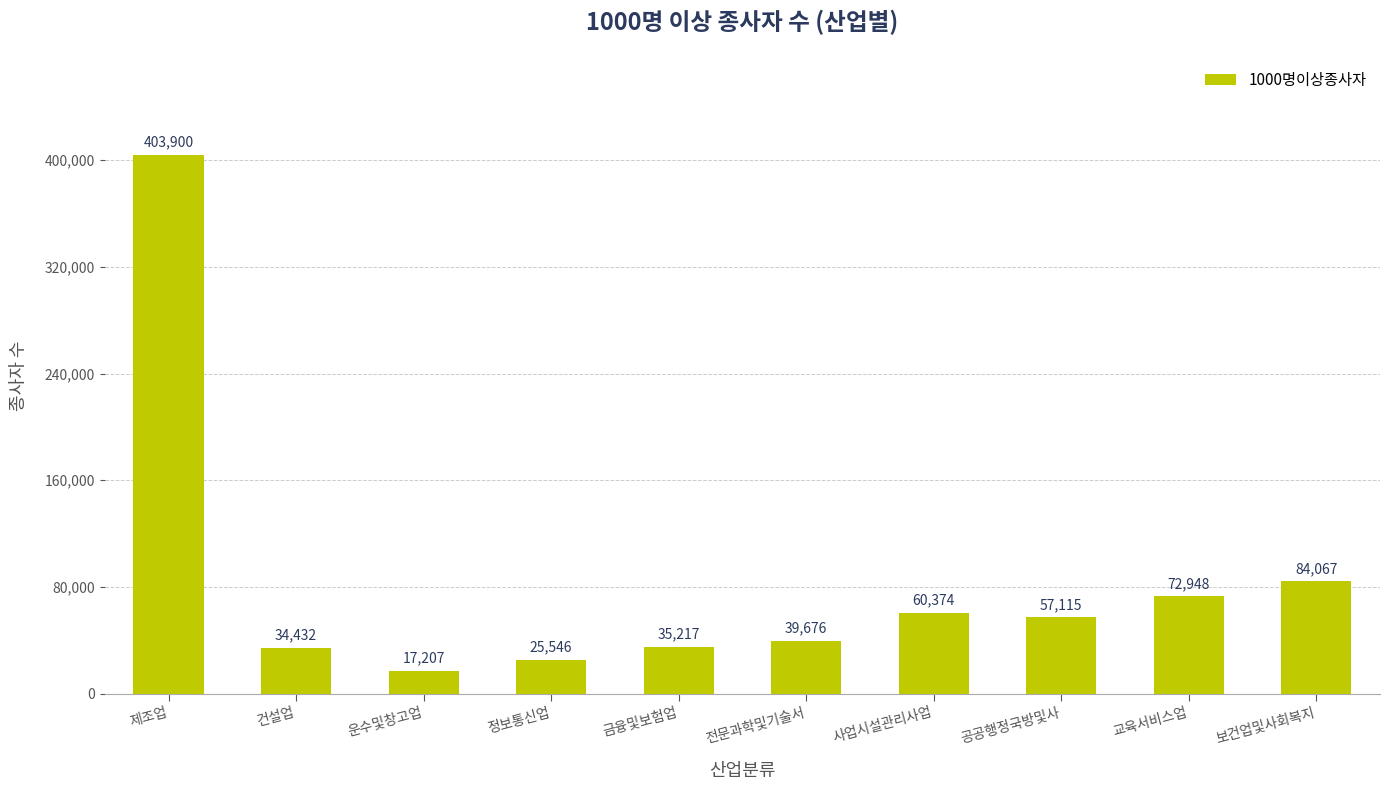

True or false: the data shows 110992 at 보건업및사회복지.

False